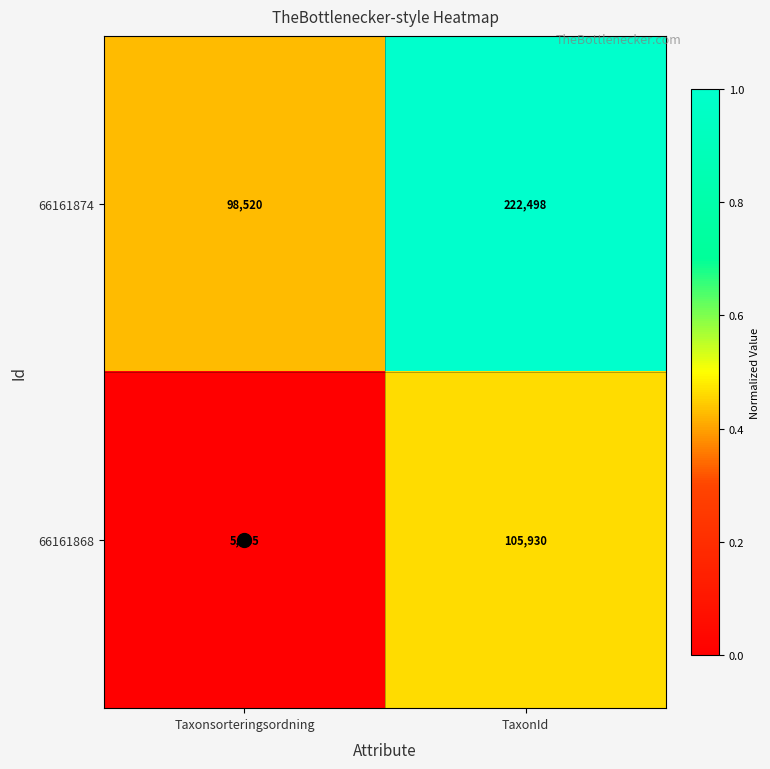

What is the sum of the 66161868 values at TaxonId and Taxonsorteringsordning?

111065